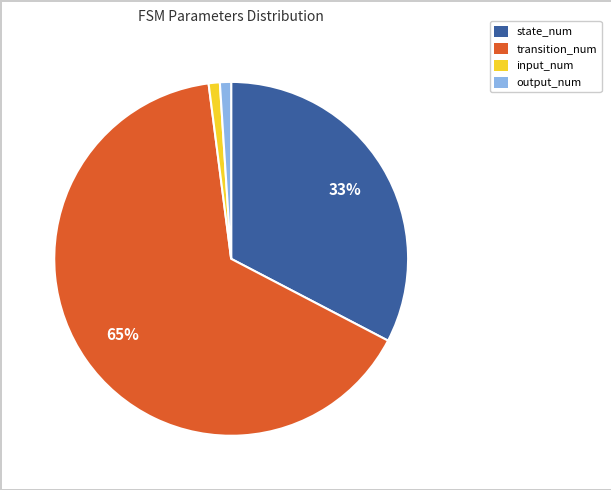

Combined, do input_num and output_num account for over 50%?

No